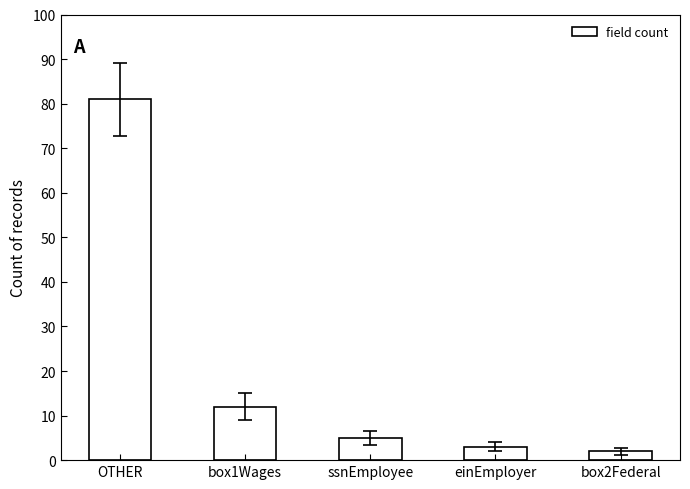

What is the label of the 5th bar from the left?

box2Federal